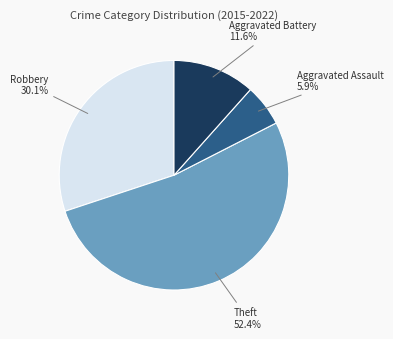

What is the largest slice in the pie chart?

Theft